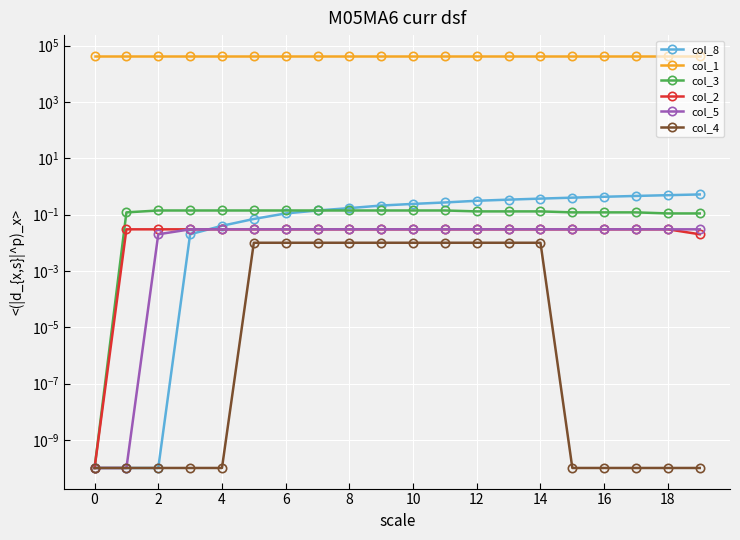

Between 19 and 11, which is larger?

19